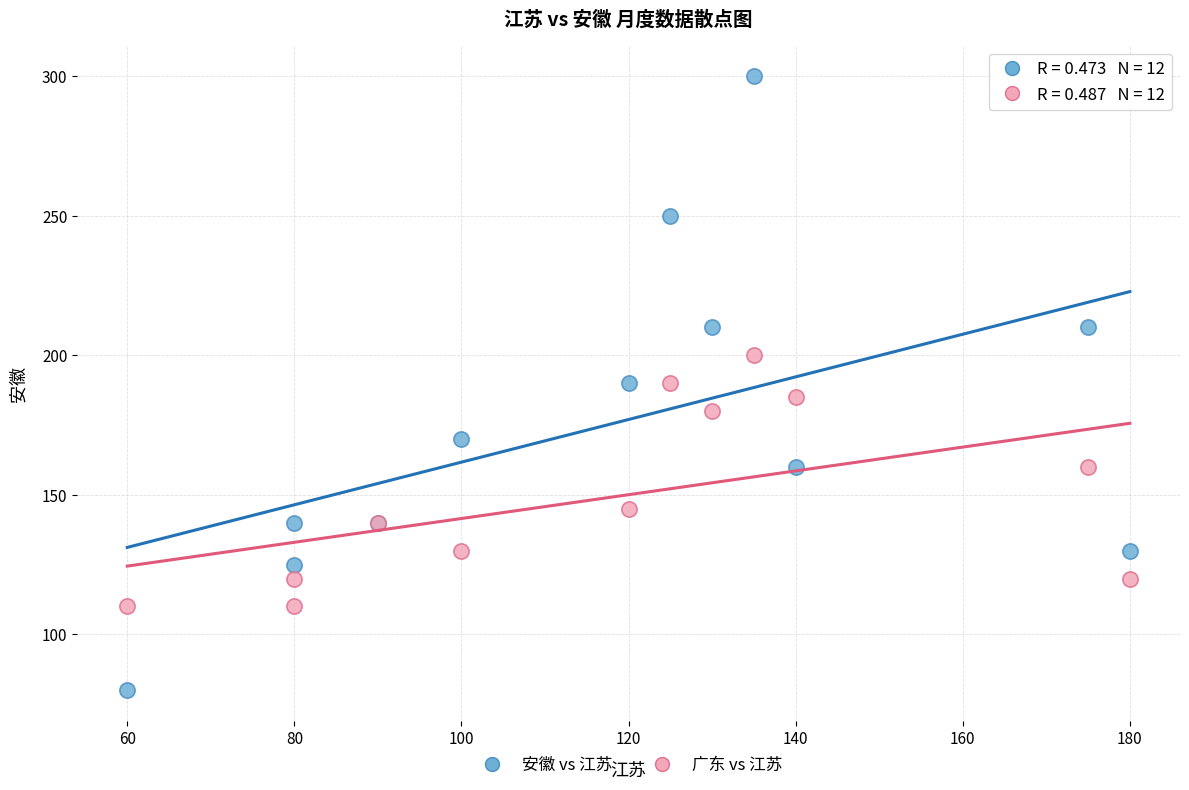

Which series reaches the minimum Y coordinate?

安徽 vs 江苏